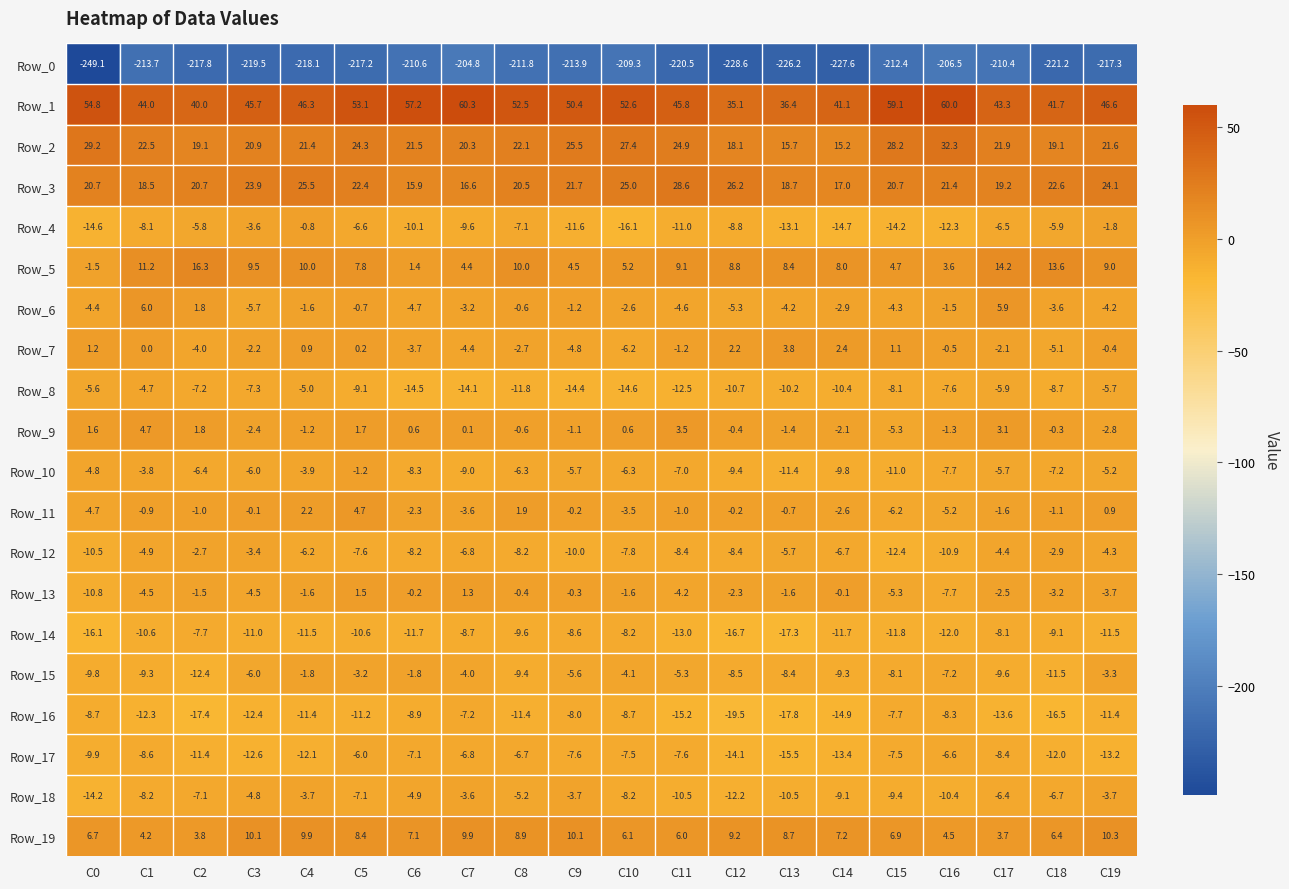

Rank the categories by Row_7 value from highest to lowest.

C13, C14, C12, C0, C15, C4, C5, C1, C19, C16, C11, C17, C3, C8, C6, C2, C7, C9, C18, C10